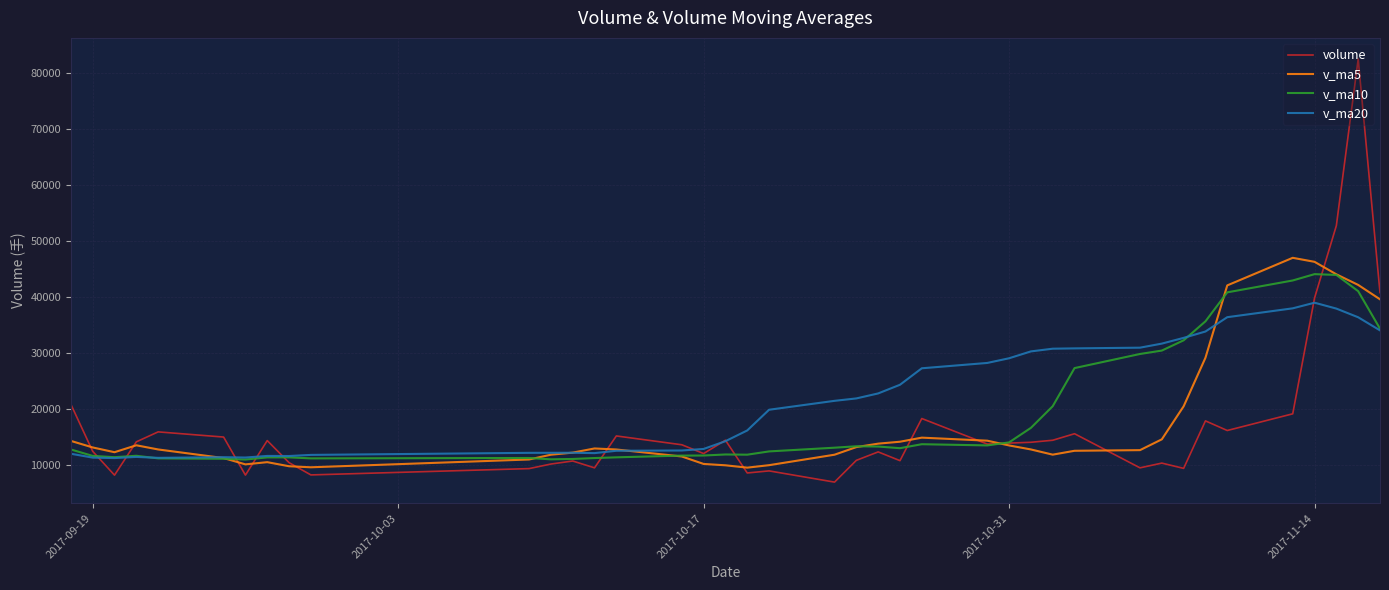

Which series has the largest range (max minus min)?

volume